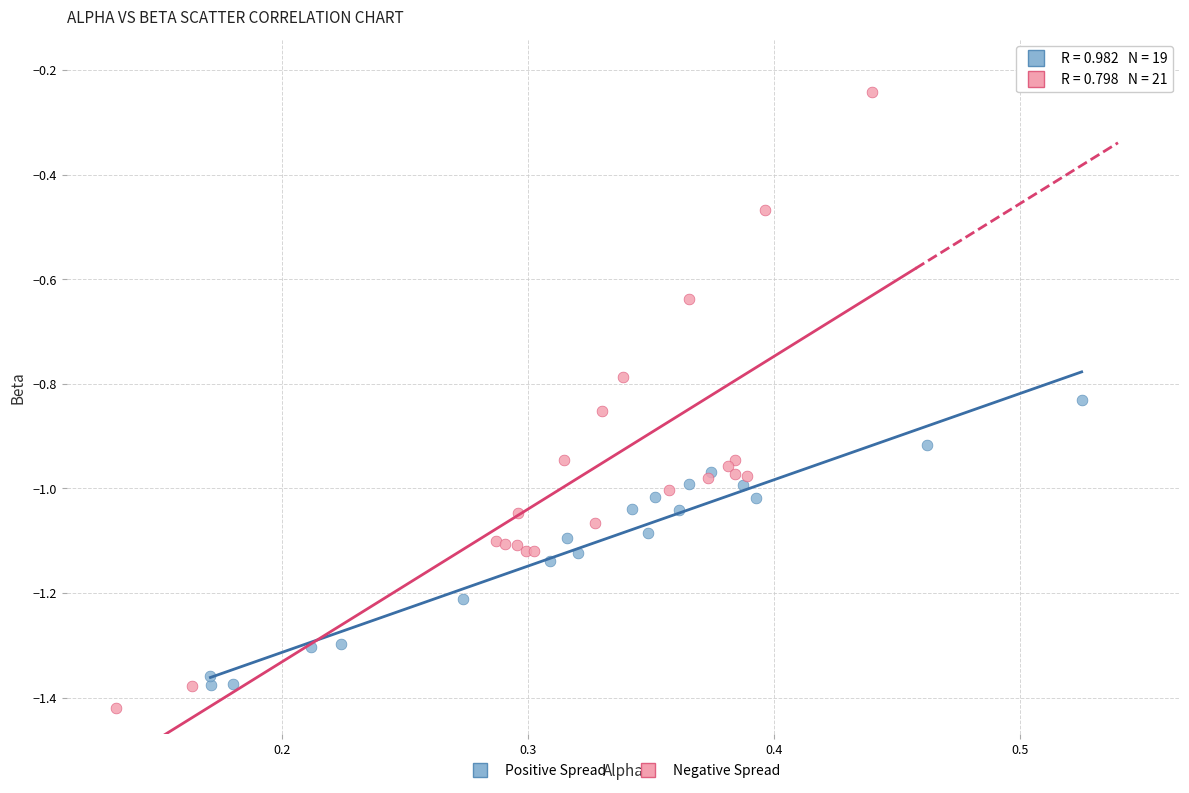

Which series reaches the maximum Y coordinate?

Negative Spread